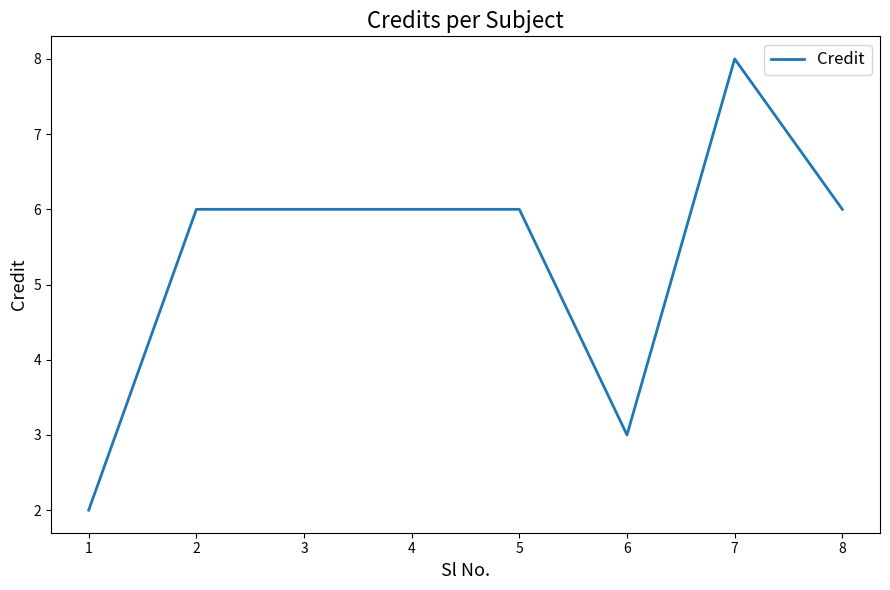

True or false: the data shows 9 at 5.

False